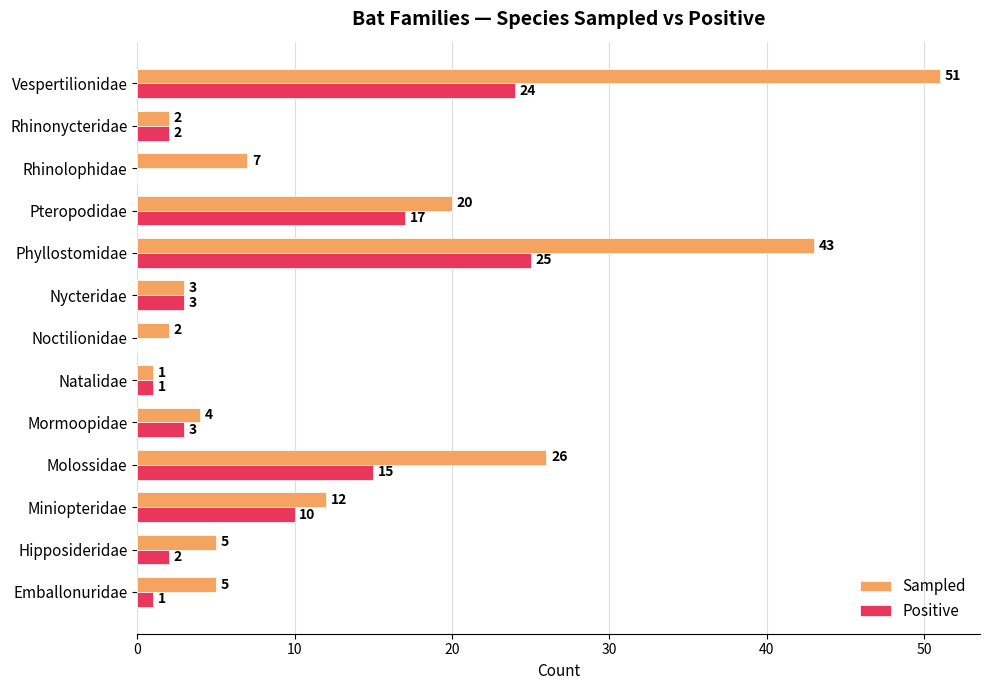

At which label is Sampled closest to 26?

Molossidae